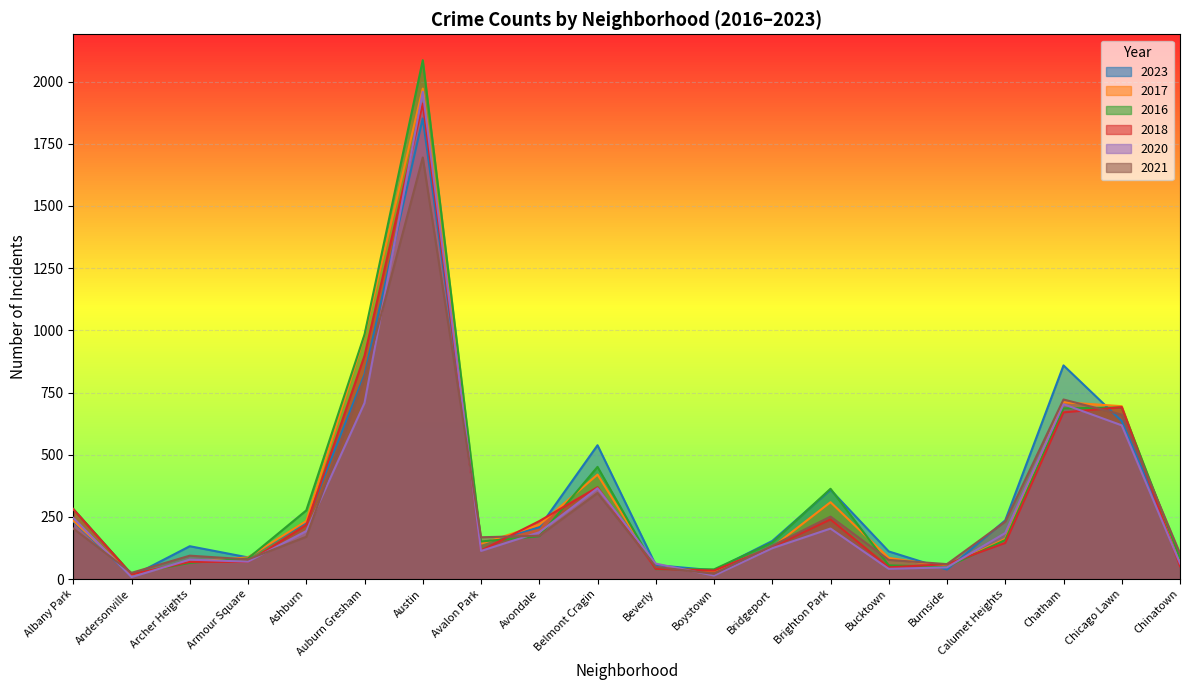

What are all the series names shown in the legend?

2023, 2017, 2016, 2018, 2020, 2021